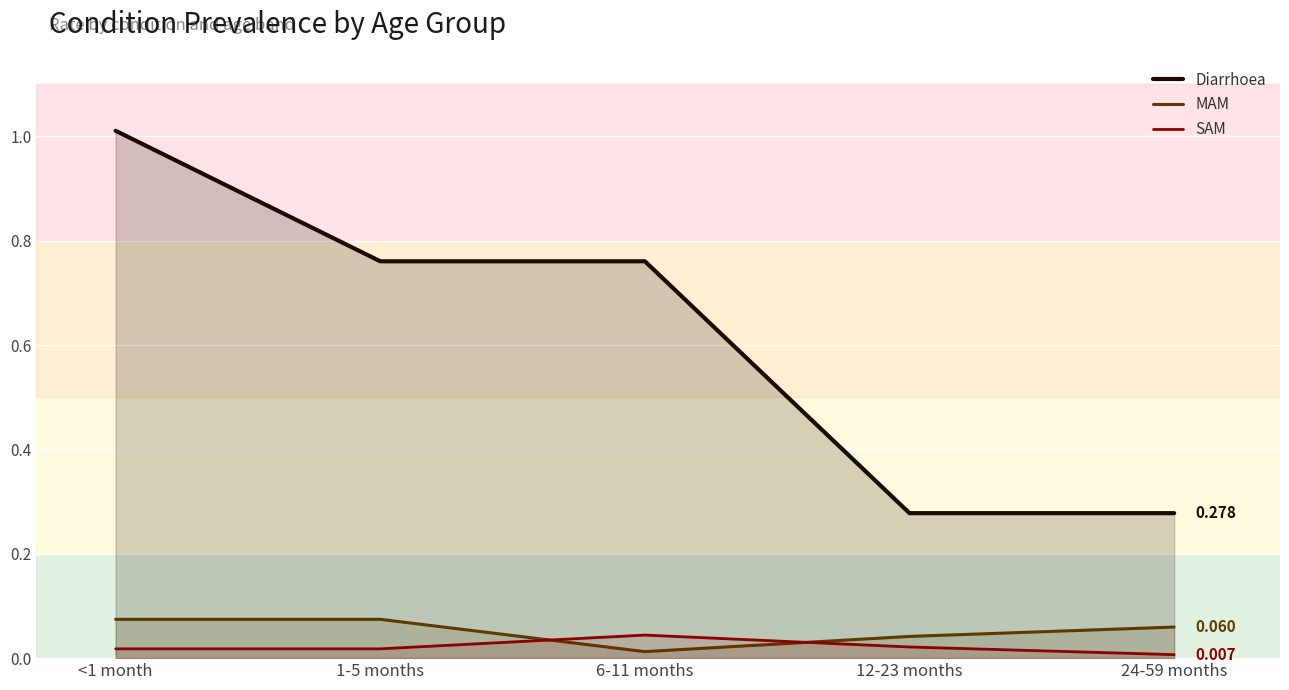

At which category is the sum across all series the highest?

<1 month